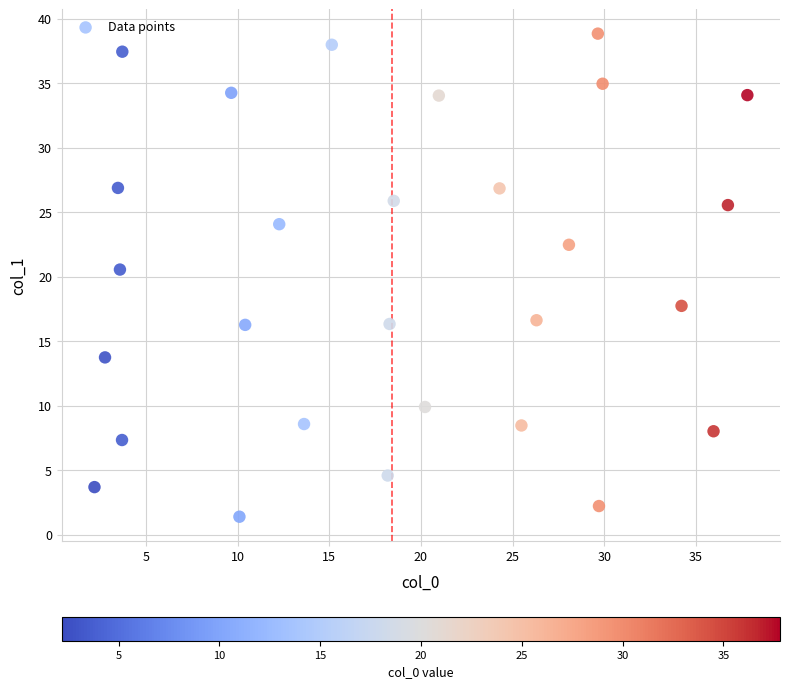

What Y value in the scatter plot is closest to 20?

20.6